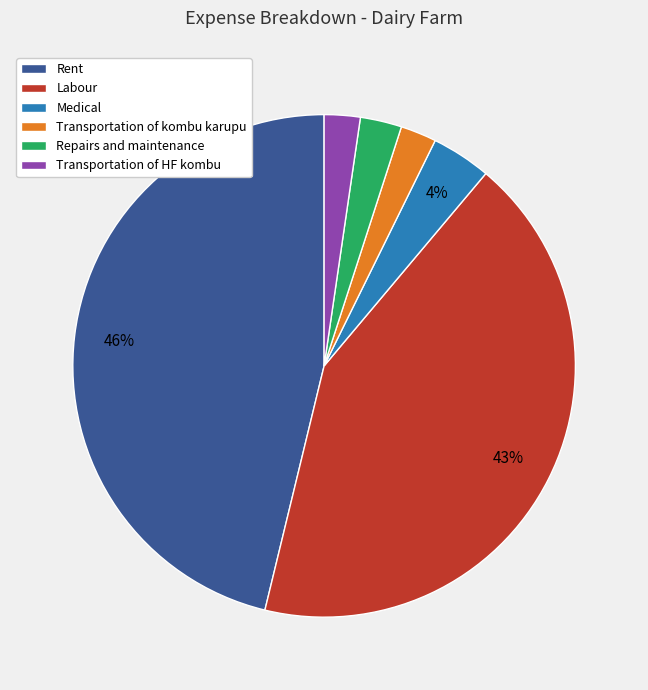

Approximately how many times larger is the value at Transportation of HF kombu compared to Transportation of kombu karupu?

1.0